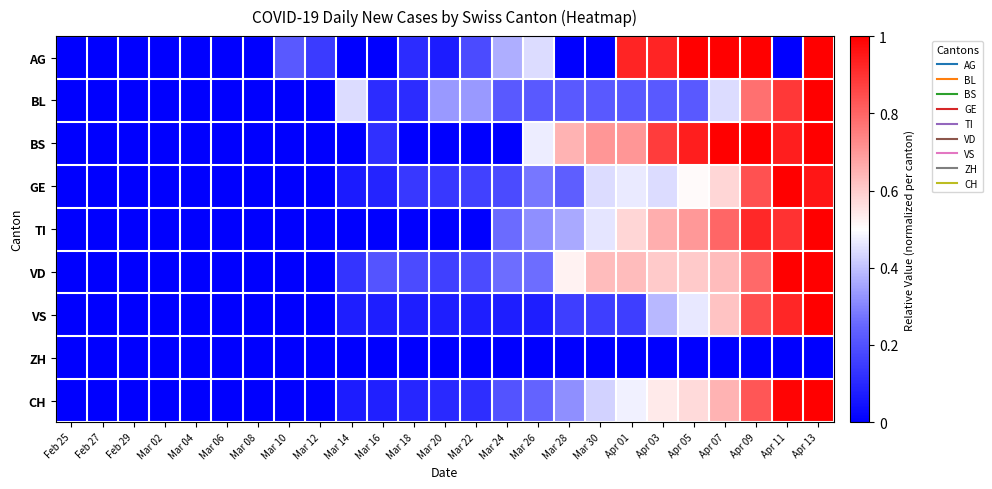

Reading right to left, list all the values displayed in this chart.

AG: Apr 13=1.0	Apr 11=0.0	Apr 09=1.0	Apr 07=1.0	Apr 05=1.0	Apr 03=0.9	Apr 01=0.9	Mar 30=0.0	Mar 28=0.0	Mar 26=0.4	Mar 24=0.4	Mar 22=0.2	Mar 20=0.1	Mar 18=0.1	Mar 16=0.0	Mar 14=0.0	Mar 12=0.1	Mar 10=0.2	Mar 08=0.0	Mar 06=0.0	Mar 04=0.0	Mar 02=0.0	Feb 29=0.0	Feb 27=0.0	Feb 25=0.0
BL: Apr 13=1.0	Apr 11=0.9	Apr 09=0.8	Apr 07=0.4	Apr 05=0.2	Apr 03=0.2	Apr 01=0.2	Mar 30=0.2	Mar 28=0.2	Mar 26=0.2	Mar 24=0.2	Mar 22=0.3	Mar 20=0.3	Mar 18=0.1	Mar 16=0.1	Mar 14=0.4	Mar 12=0.0	Mar 10=0.0	Mar 08=0.0	Mar 06=0.0	Mar 04=0.0	Mar 02=0.0	Feb 29=0.0	Feb 27=0.0	Feb 25=0.0
BS: Apr 13=1.0	Apr 11=0.9	Apr 09=1.0	Apr 07=1.0	Apr 05=0.9	Apr 03=0.9	Apr 01=0.7	Mar 30=0.7	Mar 28=0.6	Mar 26=0.5	Mar 24=0.0	Mar 22=0.0	Mar 20=0.0	Mar 18=0.0	Mar 16=0.1	Mar 14=0.0	Mar 12=0.0	Mar 10=0.0	Mar 08=0.0	Mar 06=0.0	Mar 04=0.0	Mar 02=0.0	Feb 29=0.0	Feb 27=0.0	Feb 25=0.0
GE: Apr 13=1.0	Apr 11=1.0	Apr 09=0.8	Apr 07=0.6	Apr 05=0.5	Apr 03=0.4	Apr 01=0.5	Mar 30=0.4	Mar 28=0.2	Mar 26=0.3	Mar 24=0.2	Mar 22=0.2	Mar 20=0.1	Mar 18=0.1	Mar 16=0.1	Mar 14=0.1	Mar 12=0.0	Mar 10=0.0	Mar 08=0.0	Mar 06=0.0	Mar 04=0.0	Mar 02=0.0	Feb 29=0.0	Feb 27=0.0	Feb 25=0.0
TI: Apr 13=1.0	Apr 11=0.9	Apr 09=0.9	Apr 07=0.8	Apr 05=0.7	Apr 03=0.7	Apr 01=0.6	Mar 30=0.5	Mar 28=0.4	Mar 26=0.3	Mar 24=0.3	Mar 22=0.0	Mar 20=0.0	Mar 18=0.0	Mar 16=0.0	Mar 14=0.0	Mar 12=0.0	Mar 10=0.0	Mar 08=0.0	Mar 06=0.0	Mar 04=0.0	Mar 02=0.0	Feb 29=0.0	Feb 27=0.0	Feb 25=0.0
VD: Apr 13=1.0	Apr 11=1.0	Apr 09=0.8	Apr 07=0.6	Apr 05=0.6	Apr 03=0.6	Apr 01=0.6	Mar 30=0.6	Mar 28=0.5	Mar 26=0.3	Mar 24=0.3	Mar 22=0.2	Mar 20=0.2	Mar 18=0.2	Mar 16=0.2	Mar 14=0.1	Mar 12=0.0	Mar 10=0.0	Mar 08=0.0	Mar 06=0.0	Mar 04=0.0	Mar 02=0.0	Feb 29=0.0	Feb 27=0.0	Feb 25=0.0
VS: Apr 13=1.0	Apr 11=0.9	Apr 09=0.8	Apr 07=0.6	Apr 05=0.5	Apr 03=0.4	Apr 01=0.2	Mar 30=0.2	Mar 28=0.2	Mar 26=0.1	Mar 24=0.1	Mar 22=0.1	Mar 20=0.1	Mar 18=0.1	Mar 16=0.1	Mar 14=0.1	Mar 12=0.0	Mar 10=0.0	Mar 08=0.0	Mar 06=0.0	Mar 04=0.0	Mar 02=0.0	Feb 29=0.0	Feb 27=0.0	Feb 25=0.0
ZH: Apr 13=0.0	Apr 11=0.0	Apr 09=0.0	Apr 07=0.0	Apr 05=0.0	Apr 03=0.0	Apr 01=0.0	Mar 30=0.0	Mar 28=0.0	Mar 26=0.0	Mar 24=0.0	Mar 22=0.0	Mar 20=0.0	Mar 18=0.0	Mar 16=0.0	Mar 14=0.0	Mar 12=0.0	Mar 10=0.0	Mar 08=0.0	Mar 06=0.0	Mar 04=0.0	Mar 02=0.0	Feb 29=0.0	Feb 27=0.0	Feb 25=0.0
CH: Apr 13=1.0	Apr 11=1.0	Apr 09=0.8	Apr 07=0.6	Apr 05=0.6	Apr 03=0.5	Apr 01=0.5	Mar 30=0.4	Mar 28=0.3	Mar 26=0.2	Mar 24=0.2	Mar 22=0.1	Mar 20=0.1	Mar 18=0.1	Mar 16=0.1	Mar 14=0.1	Mar 12=0.0	Mar 10=0.0	Mar 08=0.0	Mar 06=0.0	Mar 04=0.0	Mar 02=0.0	Feb 29=0.0	Feb 27=0.0	Feb 25=0.0